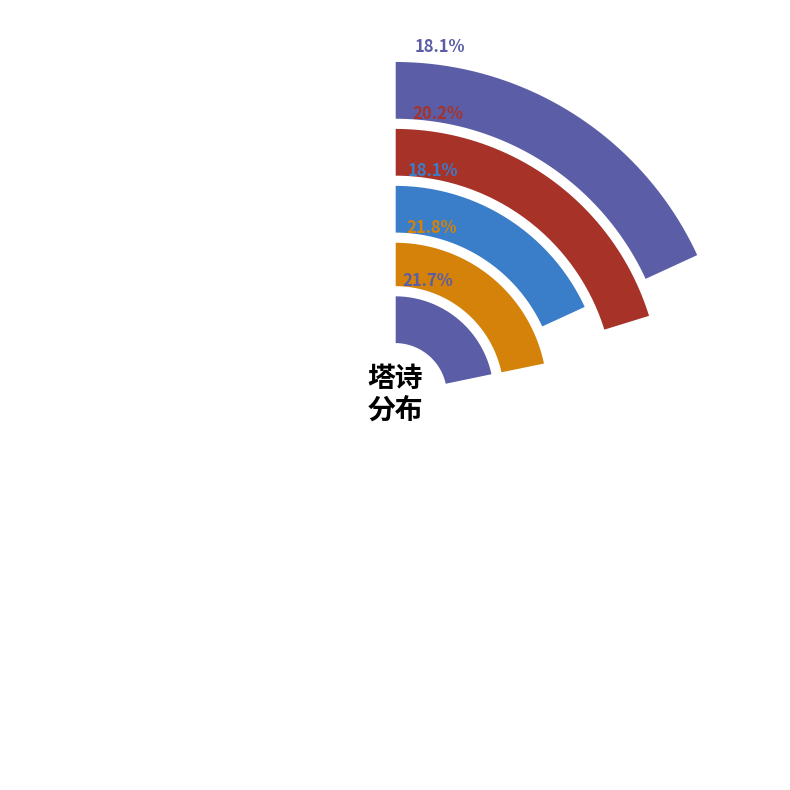

Rank the categories by value from highest to lowest.

筑墙围雷峰塔诗以纪之, 光绪乙亥铎儿始生时寓盘门开窗正对瑞光寺塔诗以勖之, 诸衲侍长庆老人扫博山塔诗以勉之二首, 诸衲侍长庆老人扫博山塔诗以勉之二首 其二, 诸衲侍长庆老人扫博山塔诗以勉之二首 其一